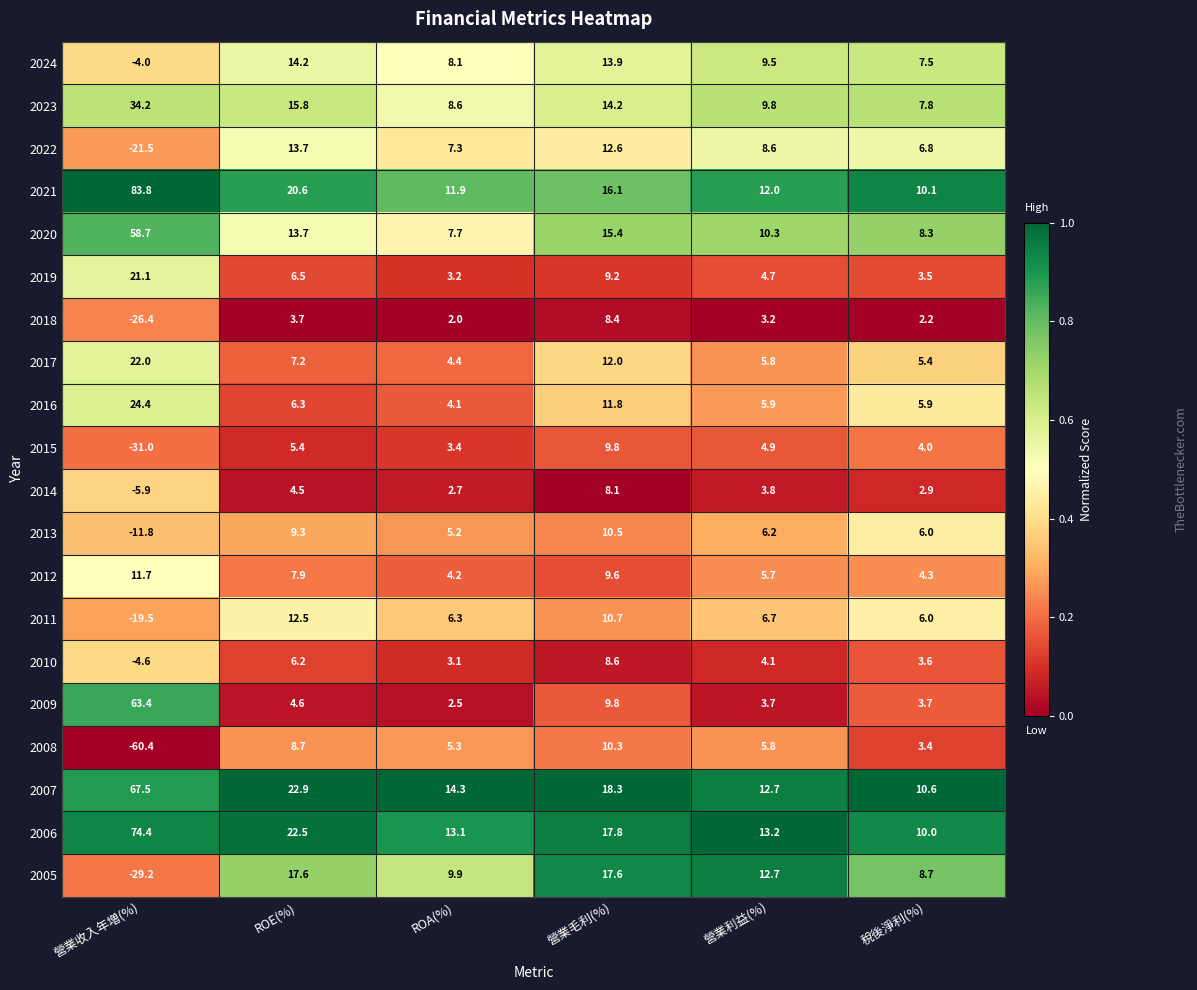

List the series in order of their peak value, lowest first.

2014, 2018, 2010, 2015, 2008, 2013, 2012, 2011, 2022, 2024, 2005, 2019, 2017, 2016, 2023, 2020, 2009, 2007, 2006, 2021